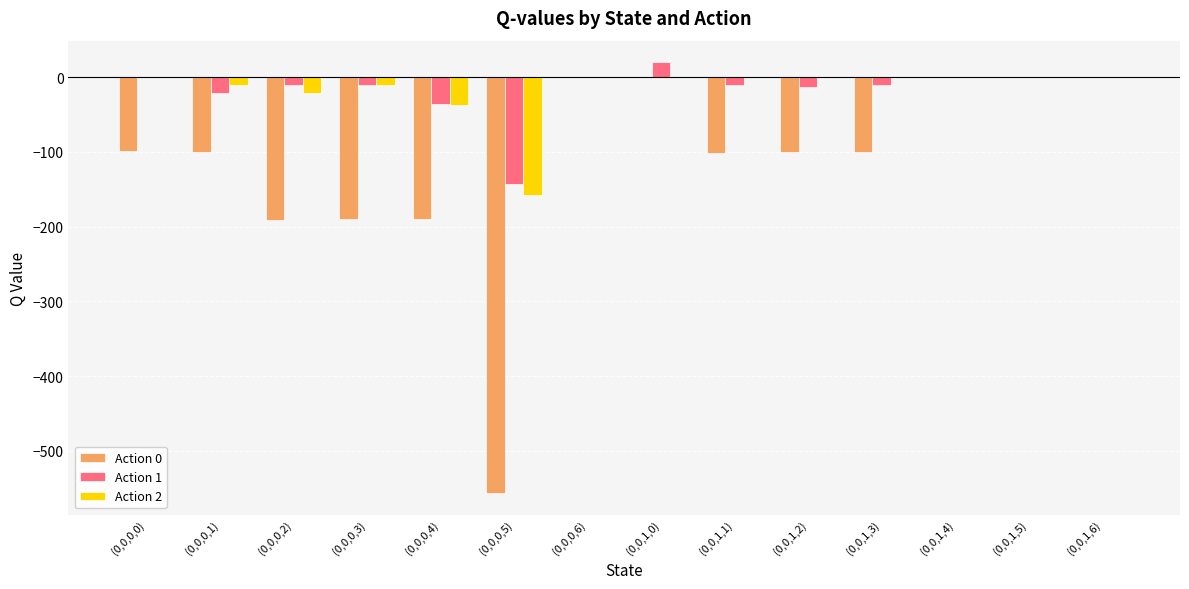

How many series are shown in this chart?

3